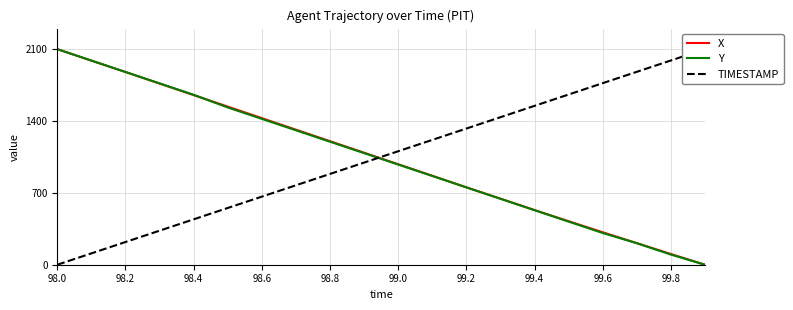

How many intersections are there between X and Y?

1